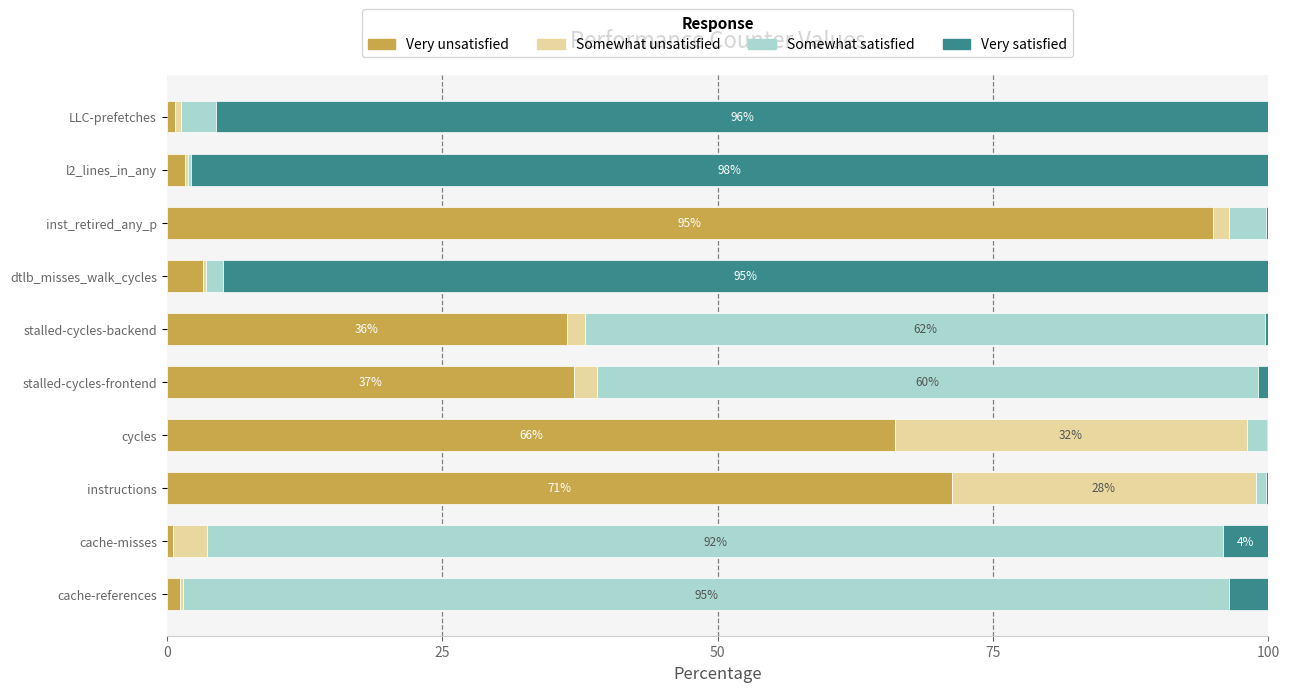

At which label does Very unsatisfied reach its peak?

inst_retired_any_p